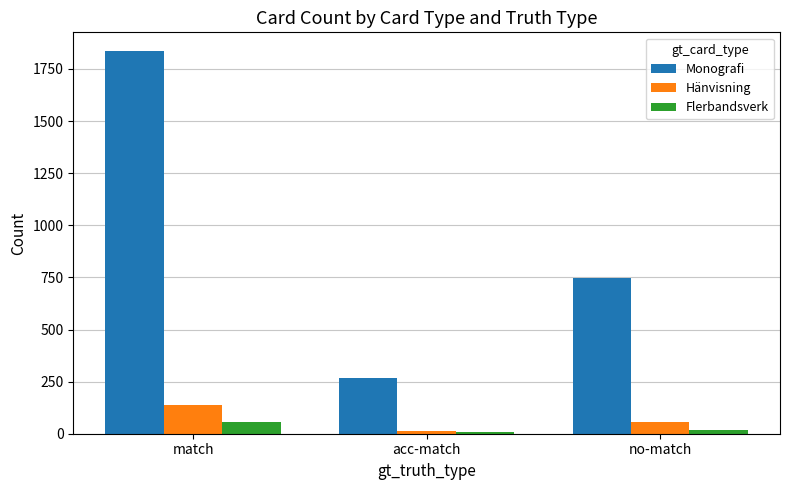

What is the spread (max minus min) of values at no-match?

731